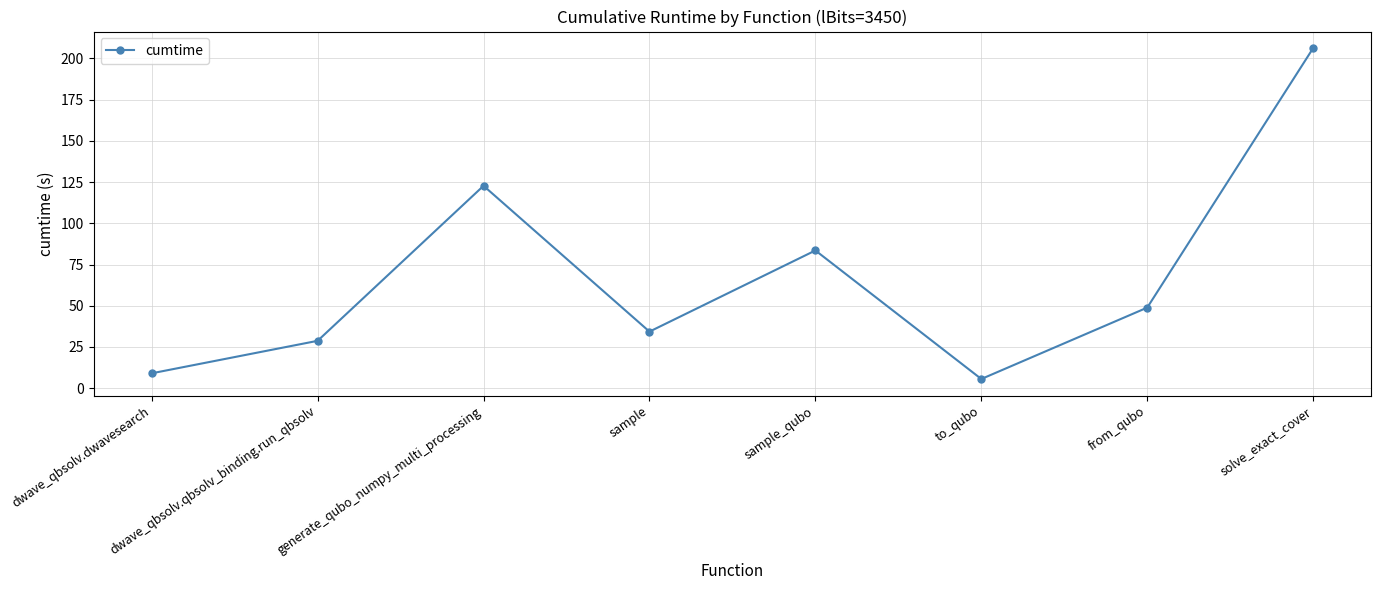

True or false: the data has more than 2 interior local peaks.

False